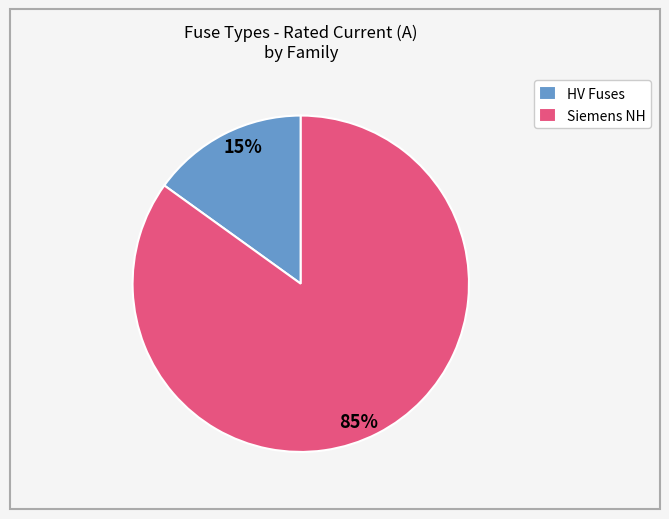

Is there any slice that represents more than half of the pie?

Yes